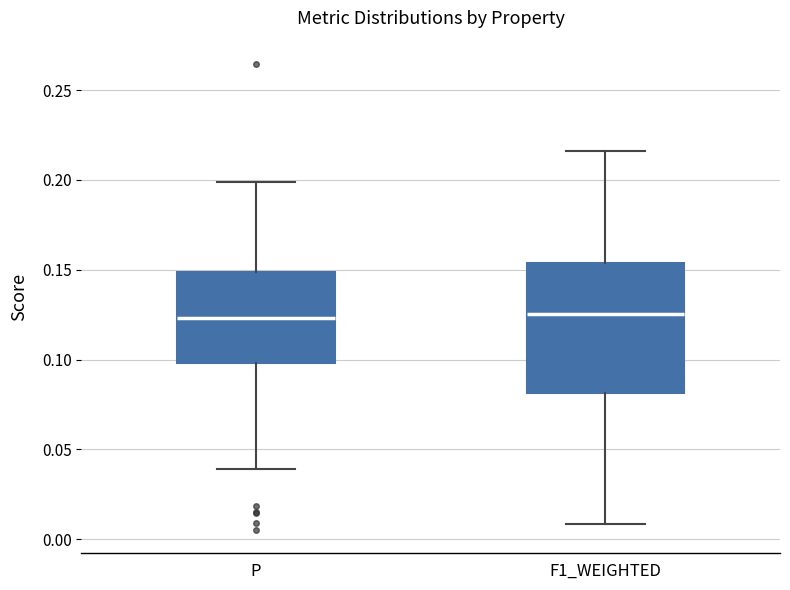

Reading left to right, read every box against the y-axis: the position of its median line, the range the box covers, and the ends of its whiskers. The values are not printed on the chart, so give them approximately, as read against the axis.

P: median 0.125, box 0.100 to 0.150, whiskers 0.040 to 0.200
F1_WEIGHTED: median 0.125, box 0.080 to 0.155, whiskers 0.010 to 0.215